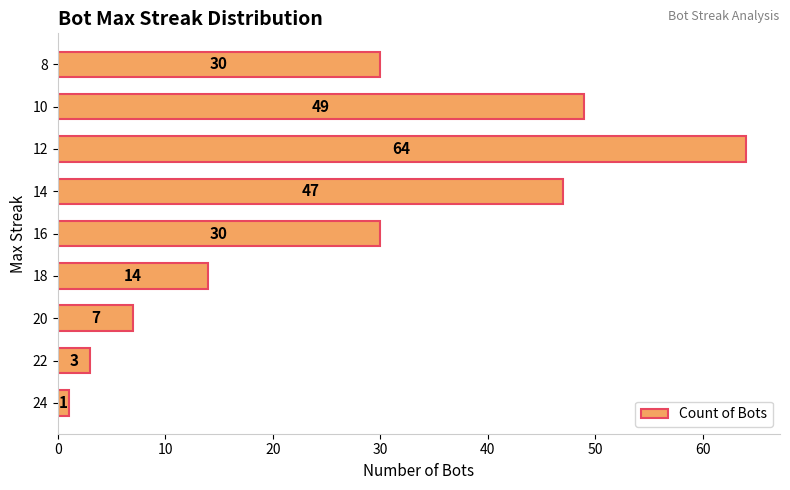

Which has a higher value, 8 or 10?

10